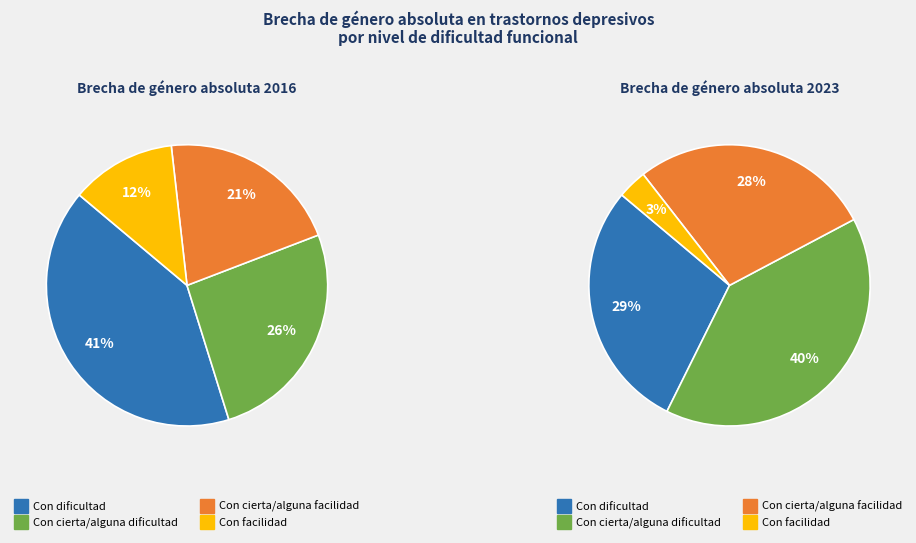

Rank the series by their maximum value, from lowest to highest.

values_2023, values_2016